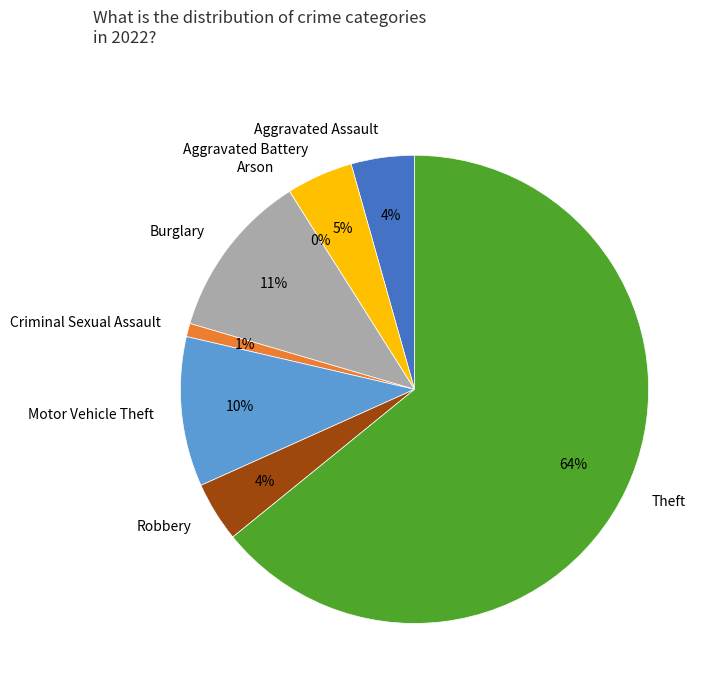

How many segments does this pie chart have?

8